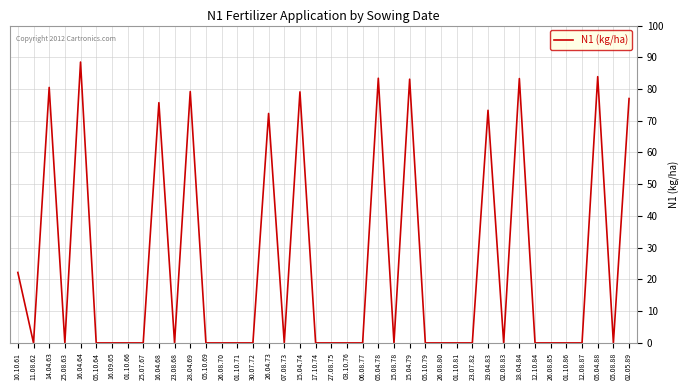

Which category has the highest value across all series?

16.04.64